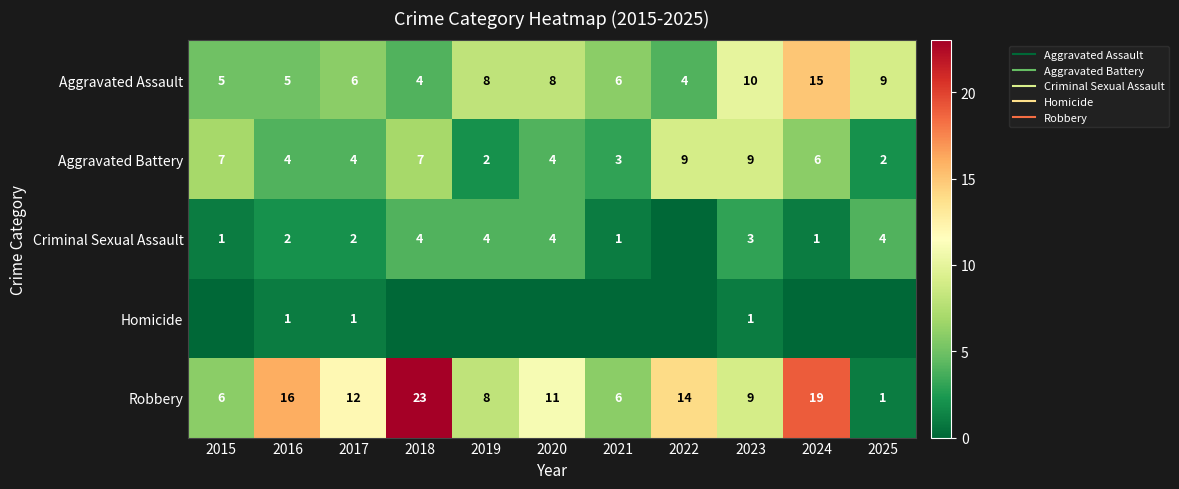

At which label is Criminal Sexual Assault closest to 2?

2016